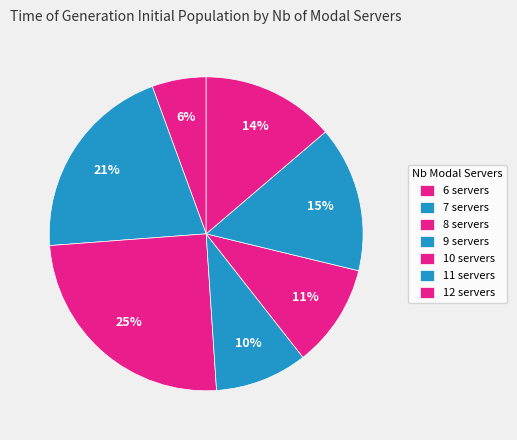

How many segments does this pie chart have?

7